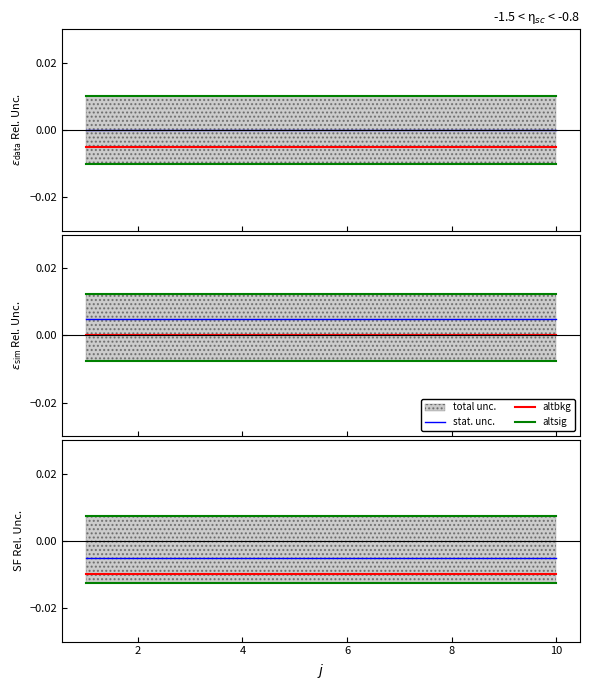

True or false: altbkg and stat. unc. cross at least once.

False